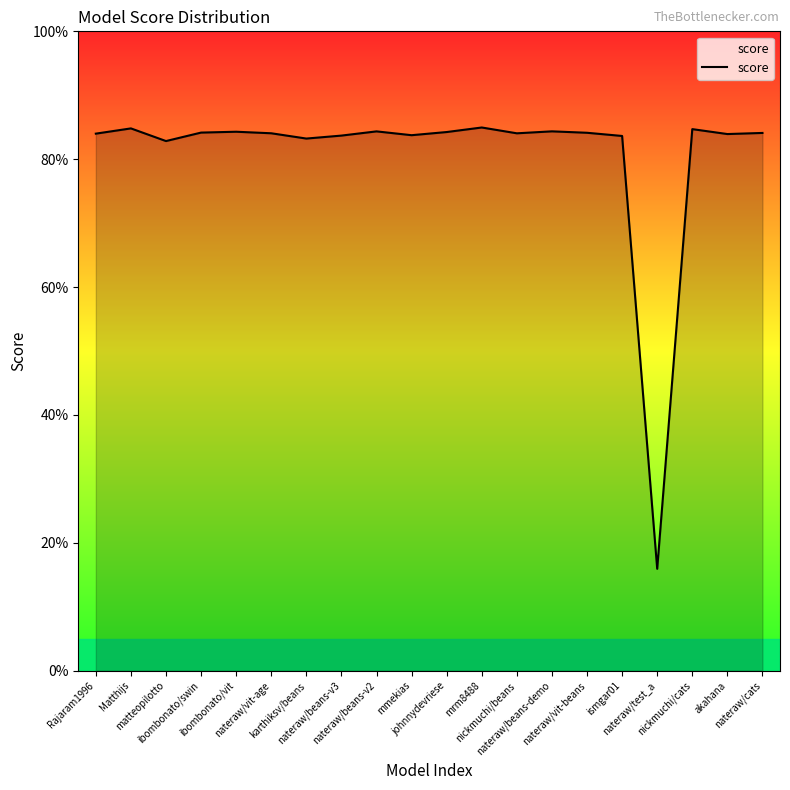

Count the values in the range 0 to 1.

20